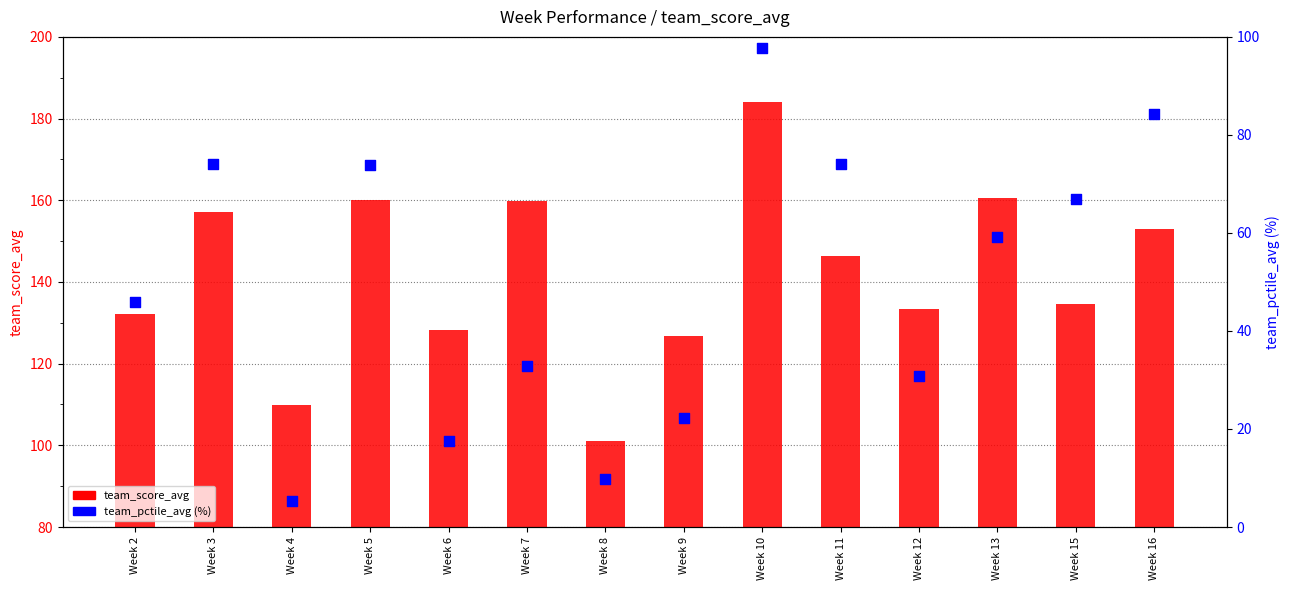

Which series has the largest total across all categories?

team_score_avg